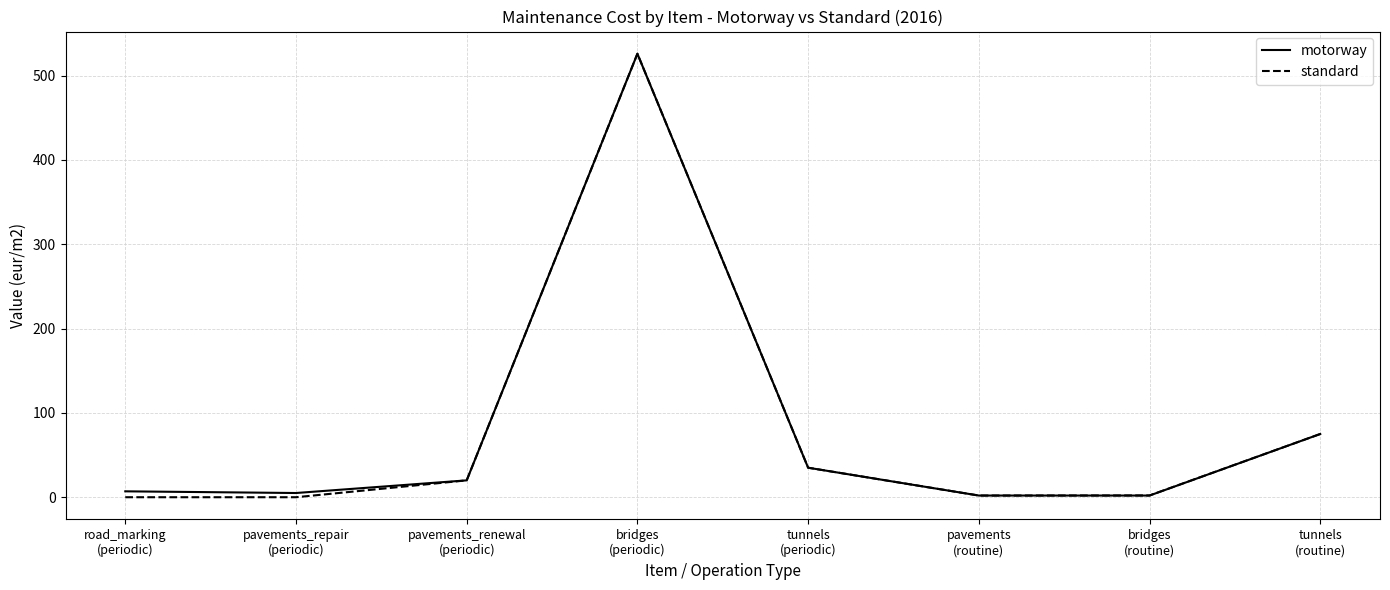

What is the greatest value displayed?

526.0